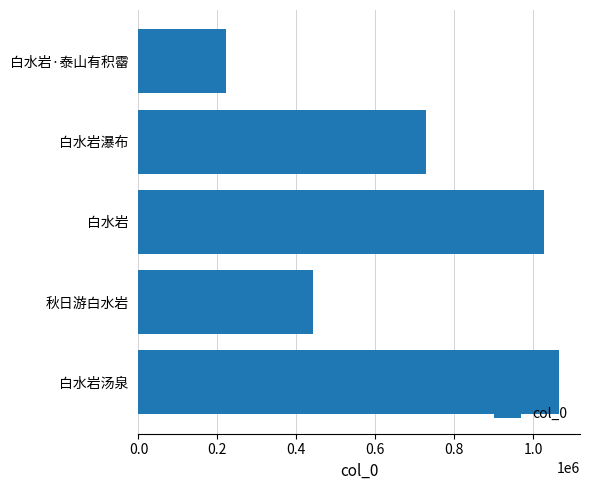

True or false: the data shows 67237 at 白水岩·泰山有积霤.

False